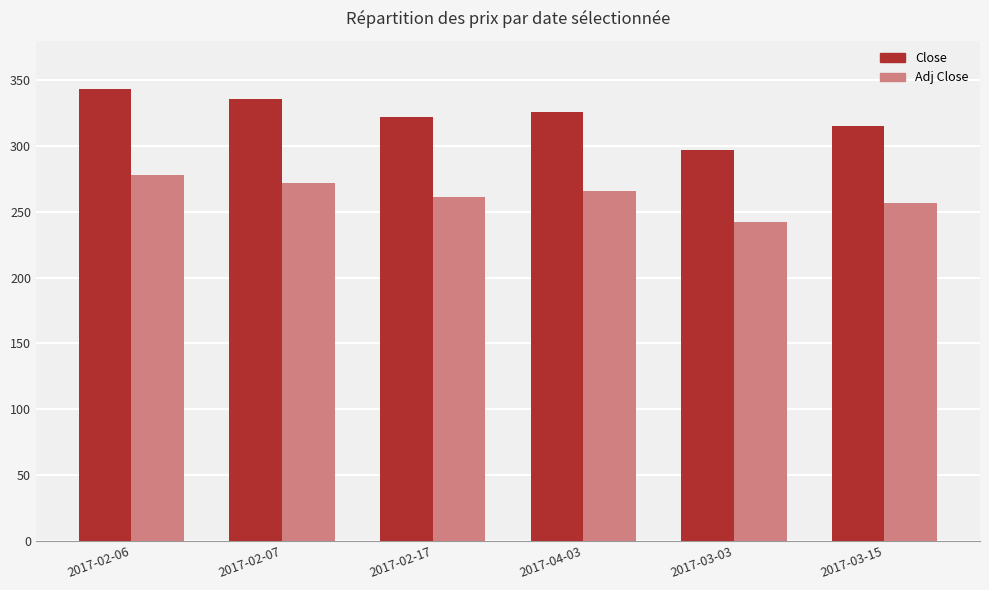

List the series in order of their overall mean, lowest first.

Adj Close, Close